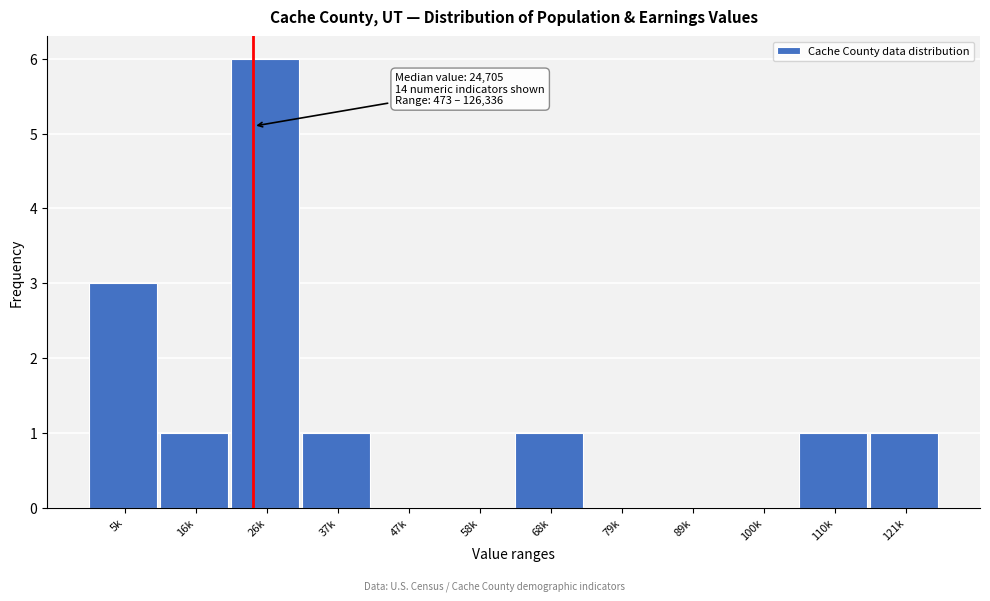

Reading right to left, extract all data points from this chart.

121k=1	110k=1	100k=0	89k=0	79k=0	68k=1	58k=0	47k=0	37k=1	26k=6	16k=1	5k=3